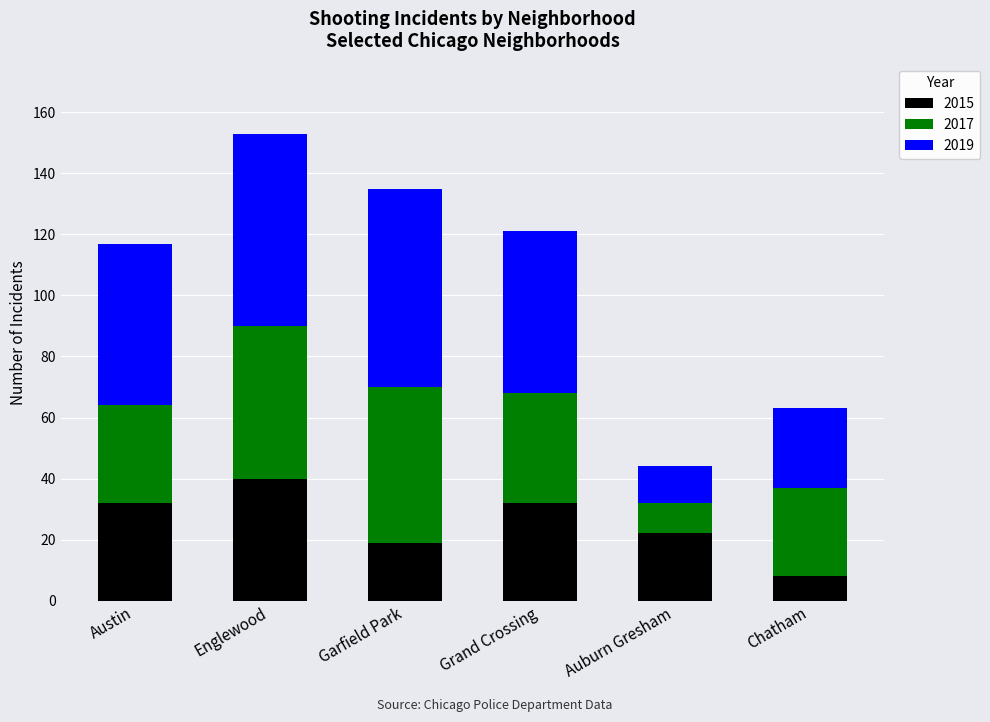

What is the highest value of the 2015 series?

40